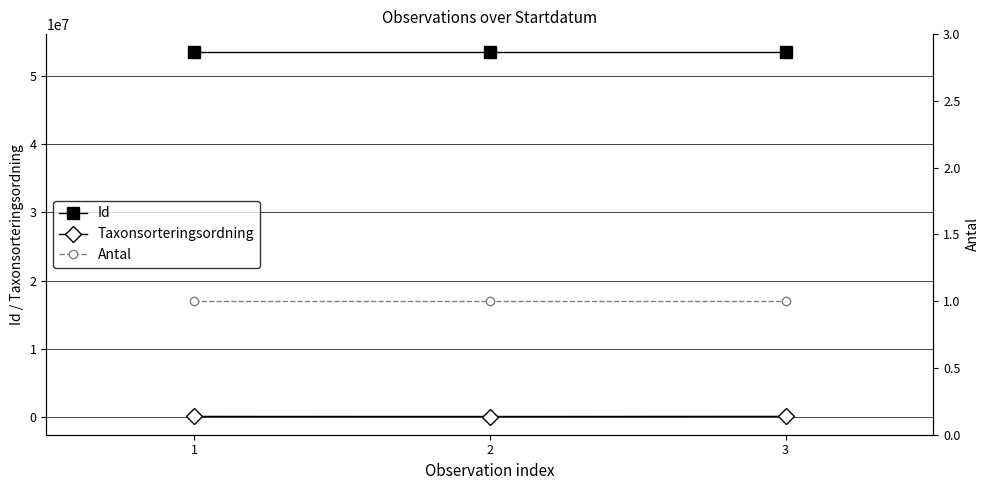

Rank the series by their maximum value, from highest to lowest.

Id, Taxonsorteringsordning, Antal